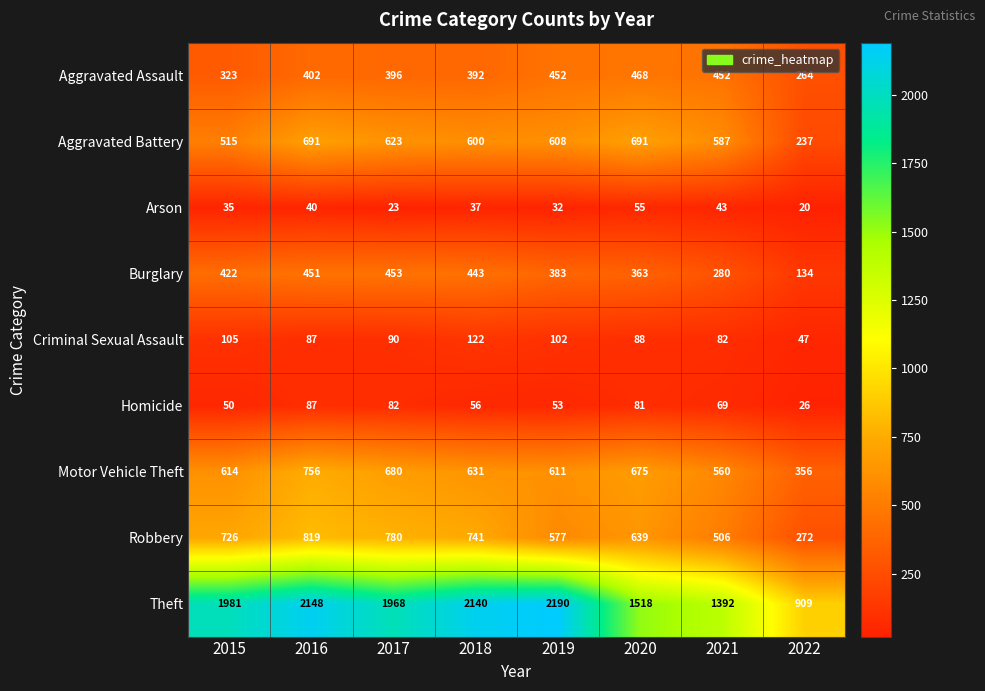

Rank the series at 2015 from highest to lowest value.

Theft, Robbery, Motor Vehicle Theft, Aggravated Battery, Burglary, Aggravated Assault, Criminal Sexual Assault, Homicide, Arson